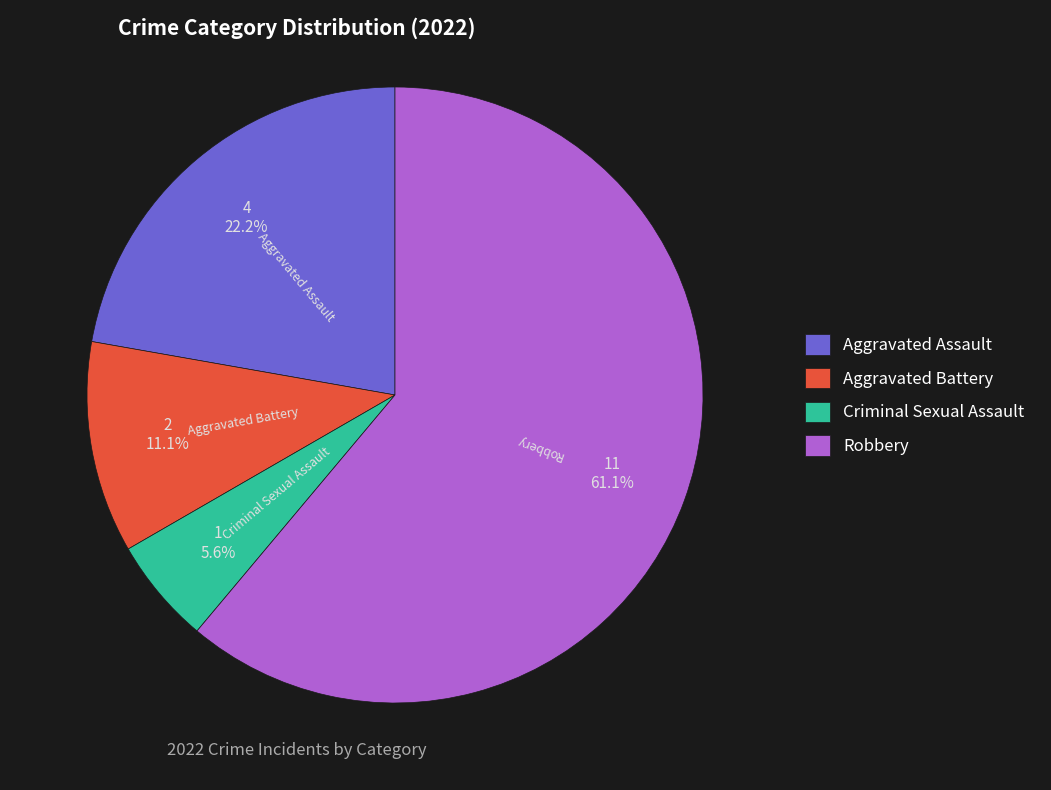

What is the ratio of the value at Aggravated Battery to the value at Aggravated Assault?

0.5